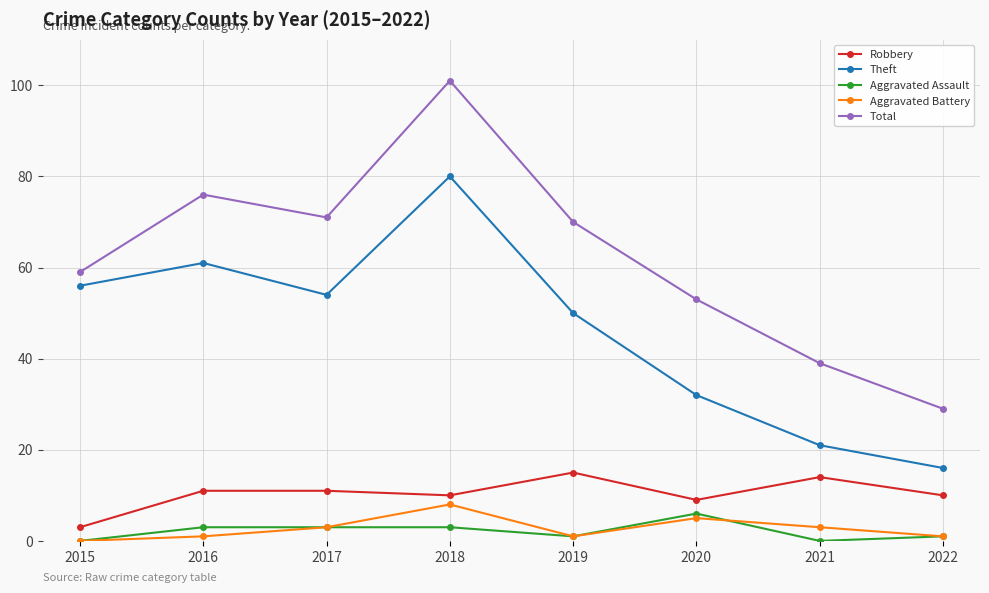

Which series has the largest range (max minus min)?

Total